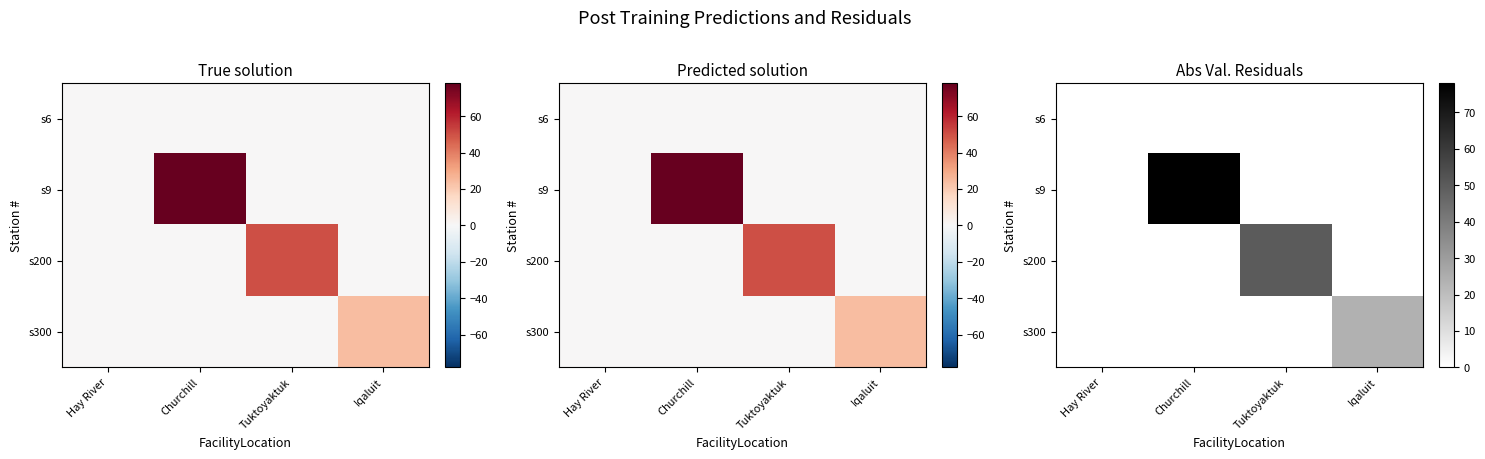

Count the number of data series in this chart.

4